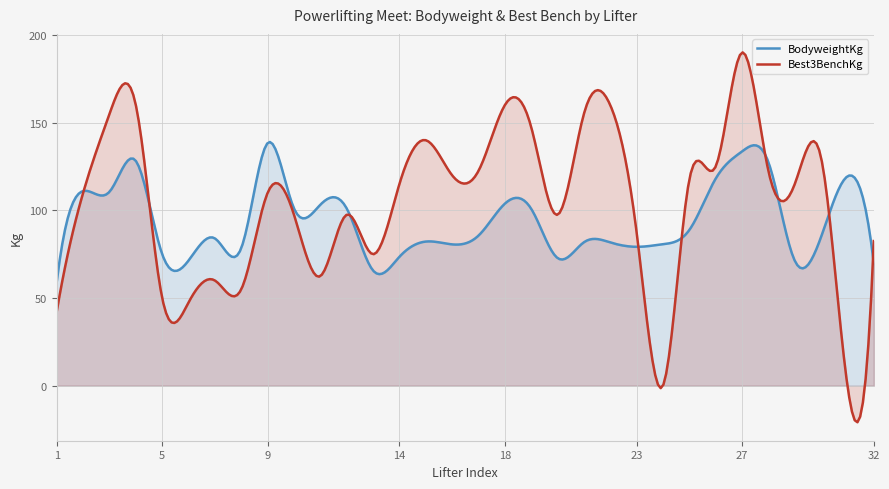

What is the difference between the maximum and minimum values in the BodyweightKg series?

79.6